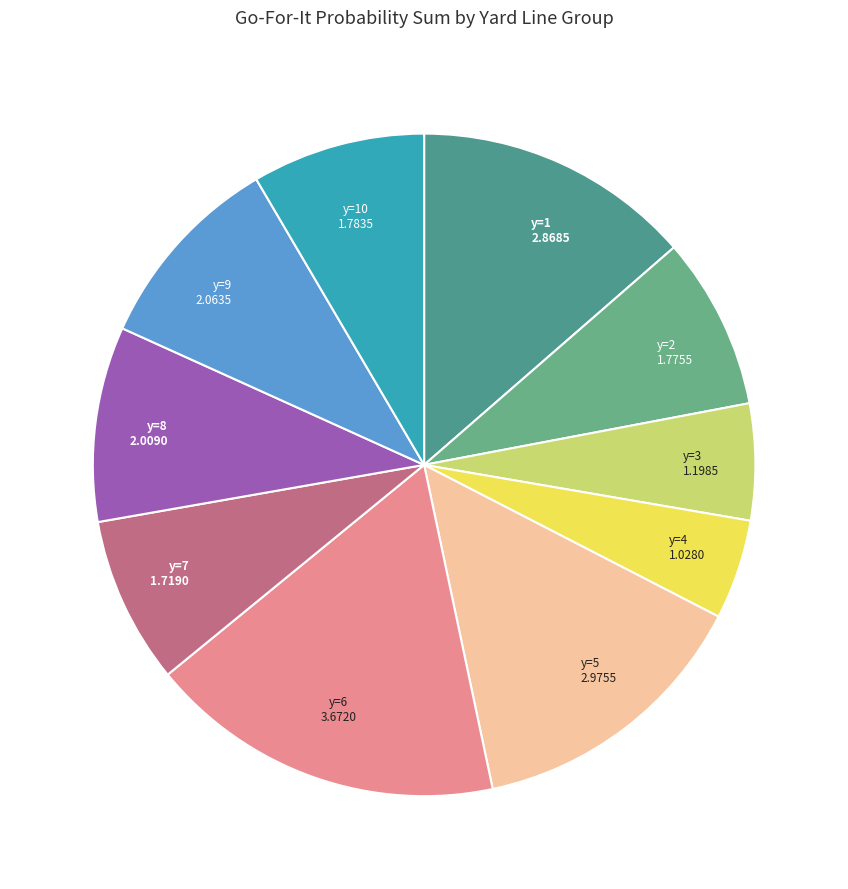

What is the largest slice in the pie chart?

y=6